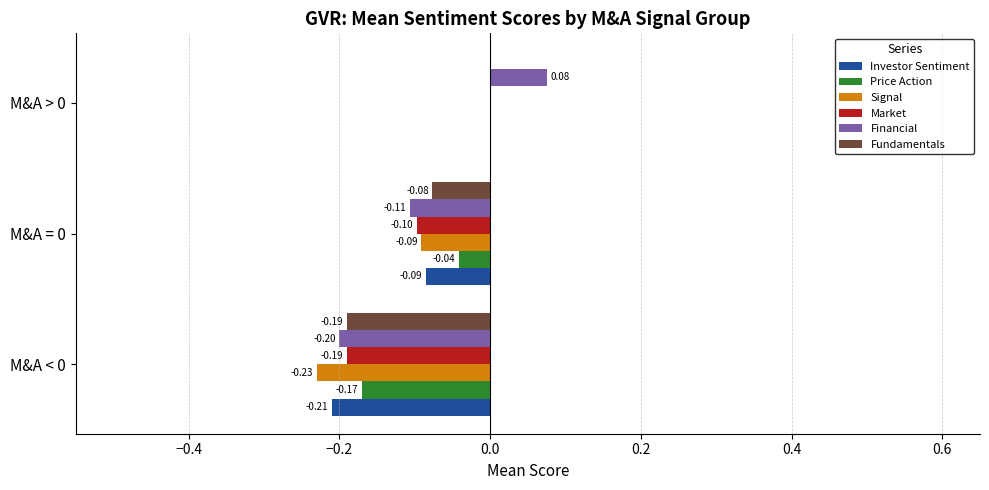

Is the value of Market at M&A < 0 greater than the value of Investor Sentiment at M&A < 0?

Yes